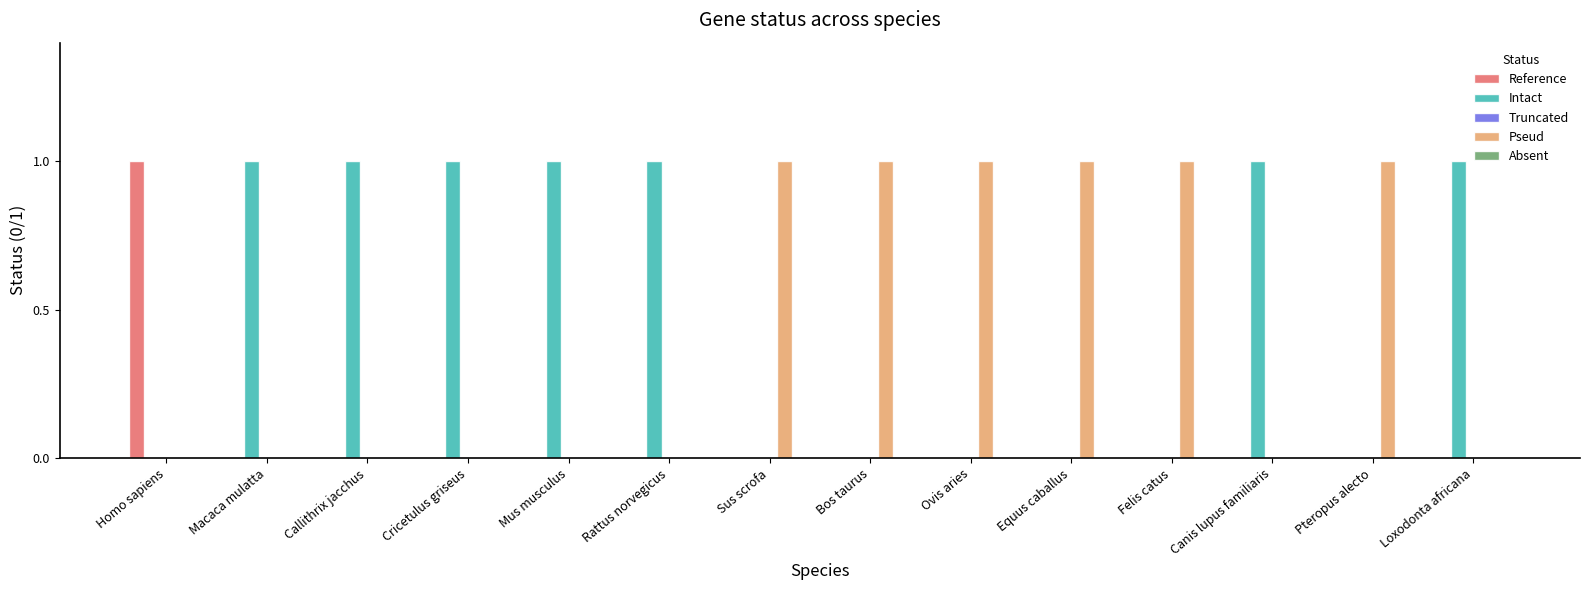

At which label does Reference reach its peak?

Homo sapiens